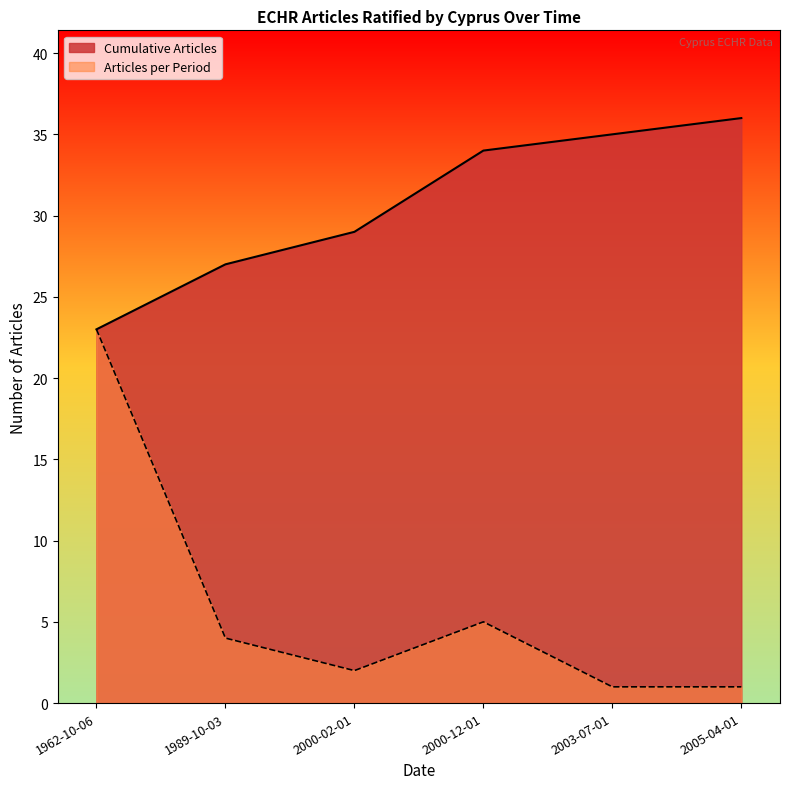

The chart shows a value of 4 at 1989-10-03. True or false?

True